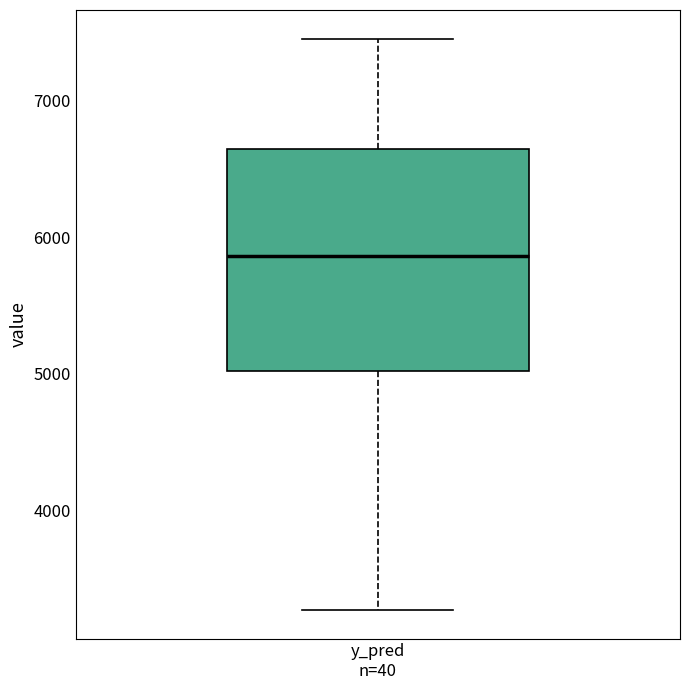

Read this box plot against the y-axis: the position of the median line, the range covered by the box, and the ends of both whiskers. The values are not printed on the chart, so give them approximately, as read against the axis.

median 5900, box 5000 to 6600, whiskers 3300 to 7500